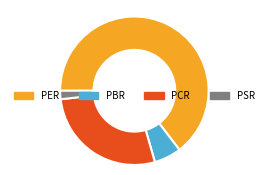

Combined, do PSR and PBR account for over 50%?

No